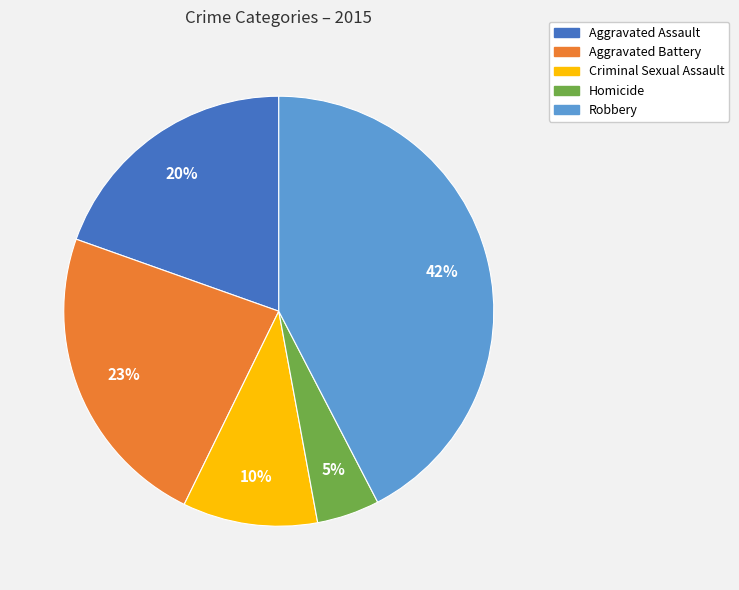

To the nearest percent, what portion does Homicide represent?

5%